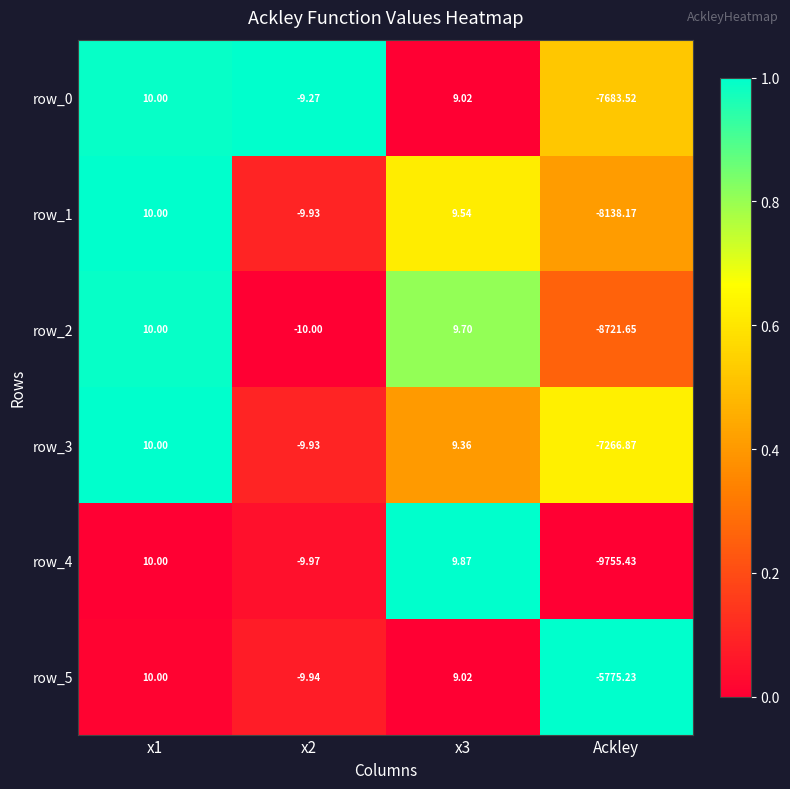

Is the value of row_2 at x1 greater than the value of row_4 at x3?

Yes